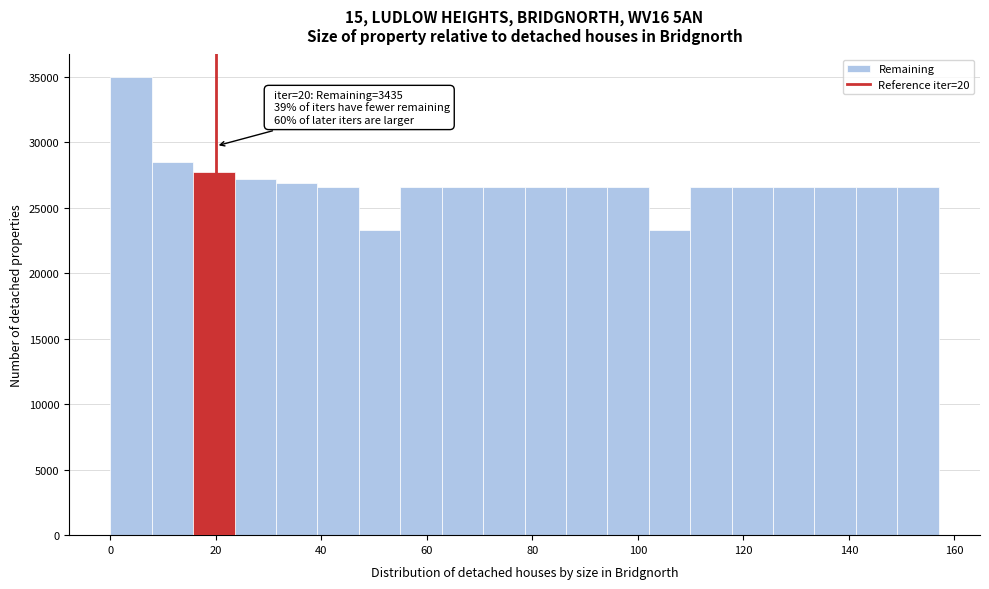

Around what value on the x-axis is the tallest bar? Give the approximate position of its centre, as read against the axis.

4